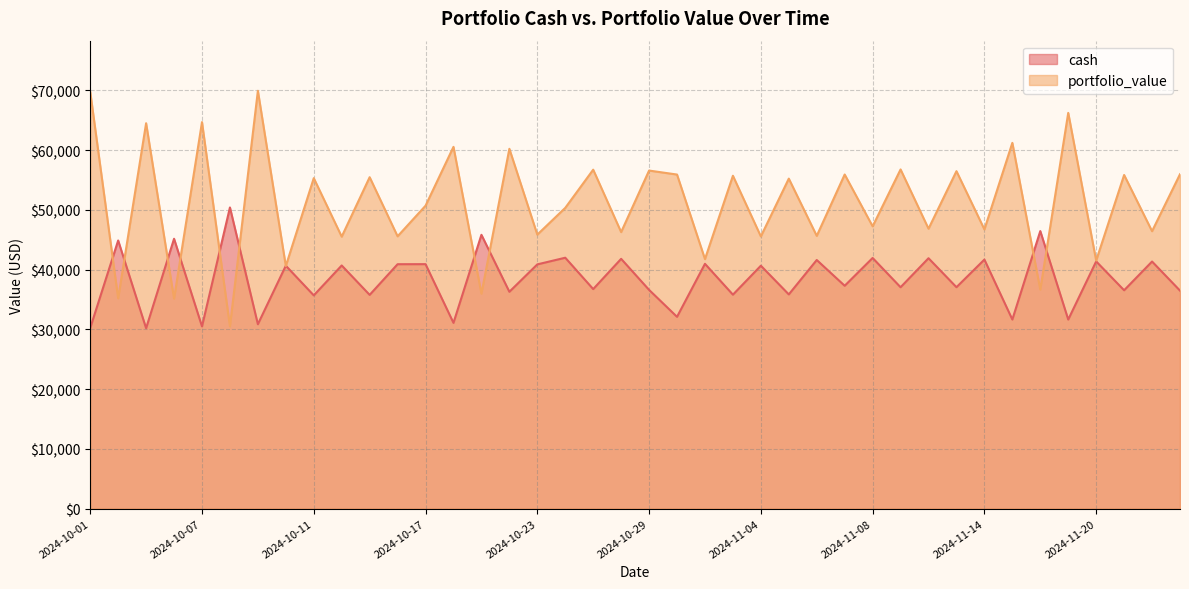

What is the difference between the cash values at 2024-11-06 and 2024-11-04?

954.5